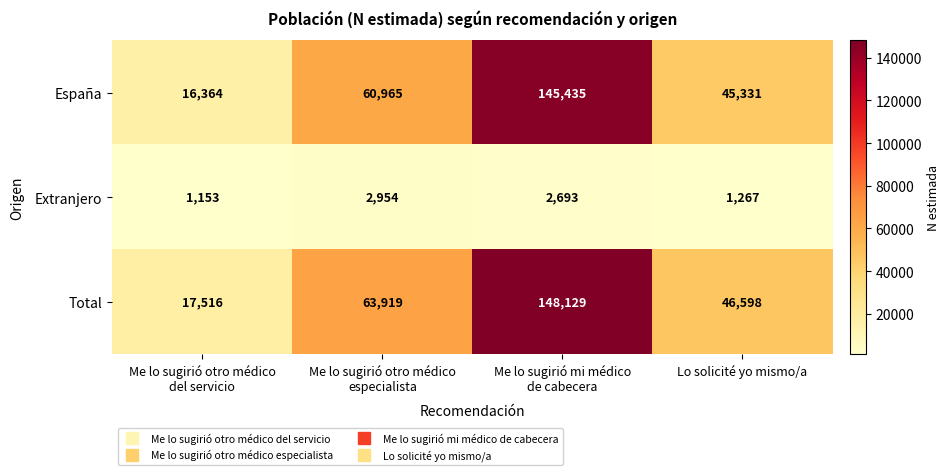

What is the average value of the Extranjero series?

2017